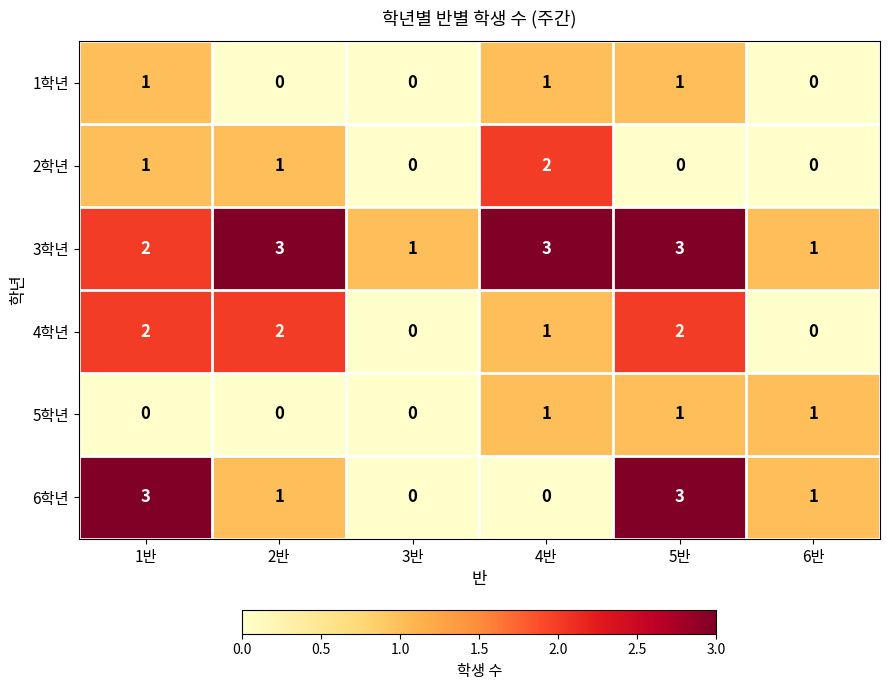

What is the spread (max minus min) of values at 5반?

3